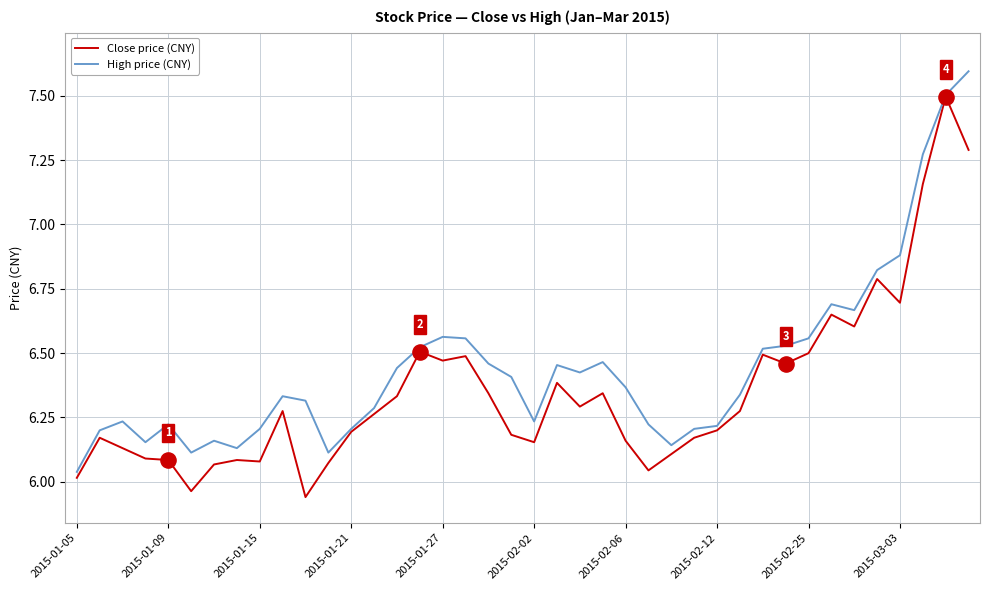

List the series in order of their peak value, lowest first.

Close price (CNY), High price (CNY)